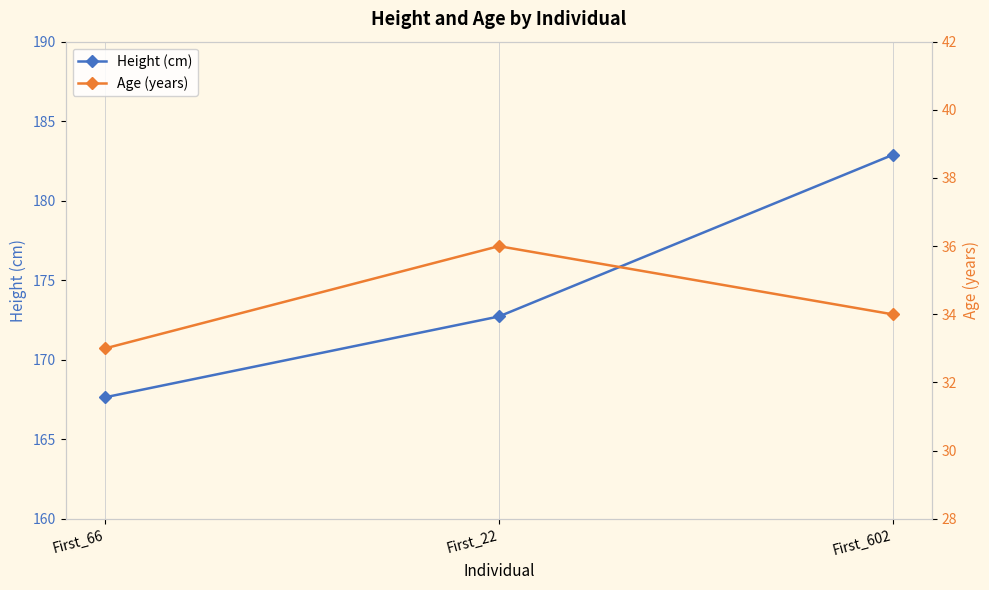

Which series has the largest total across all categories?

Height (cm)